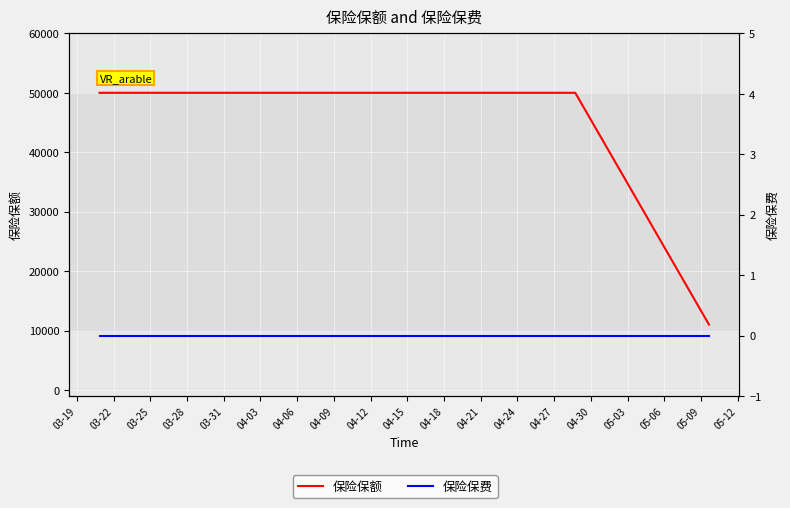

At which category is the sum across all series the highest?

03-19